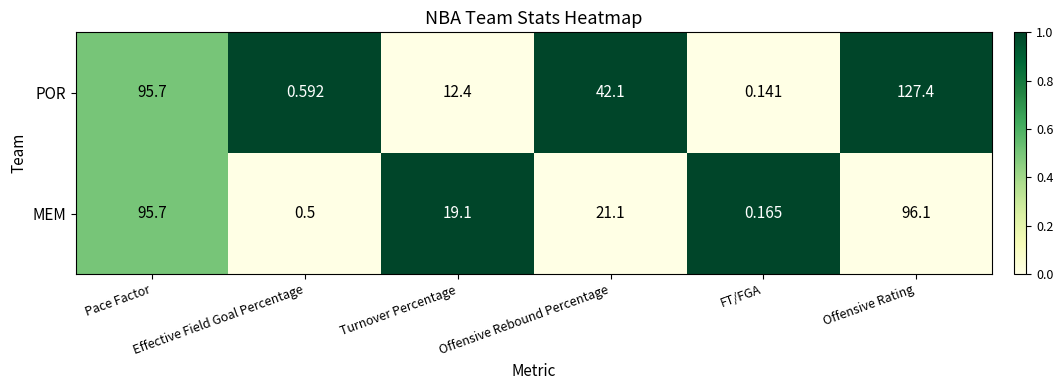

Which series has the largest total across all categories?

POR